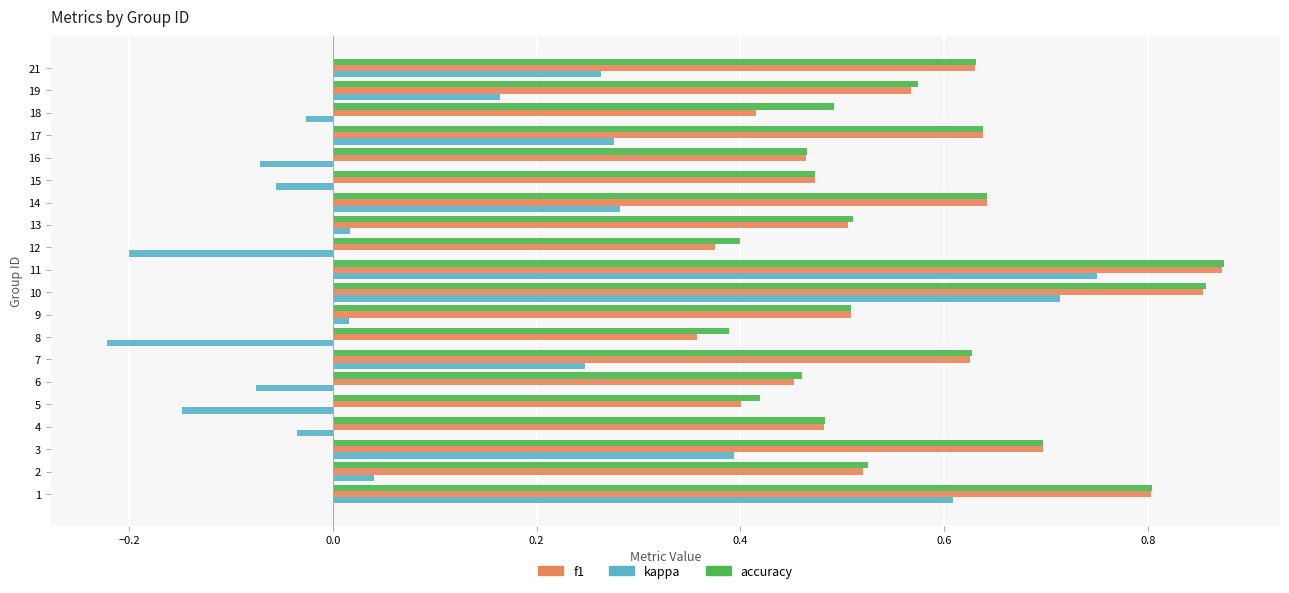

The value of kappa at 14 is 0.1. True or false?

False